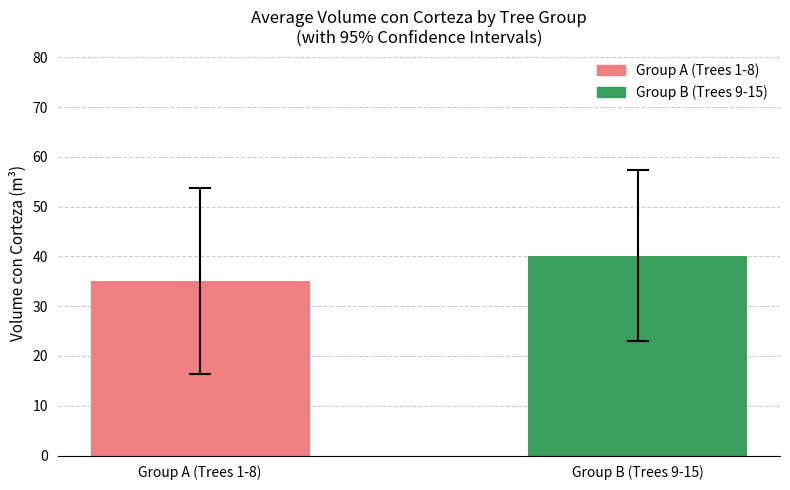

Rank the categories by value from highest to lowest.

Group B (Trees 9-15), Group A (Trees 1-8)